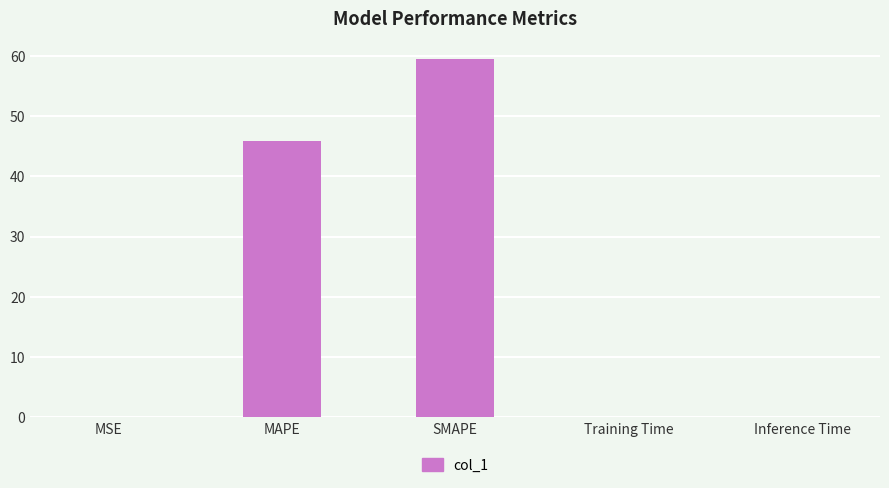

Count the number of data series in this chart.

1